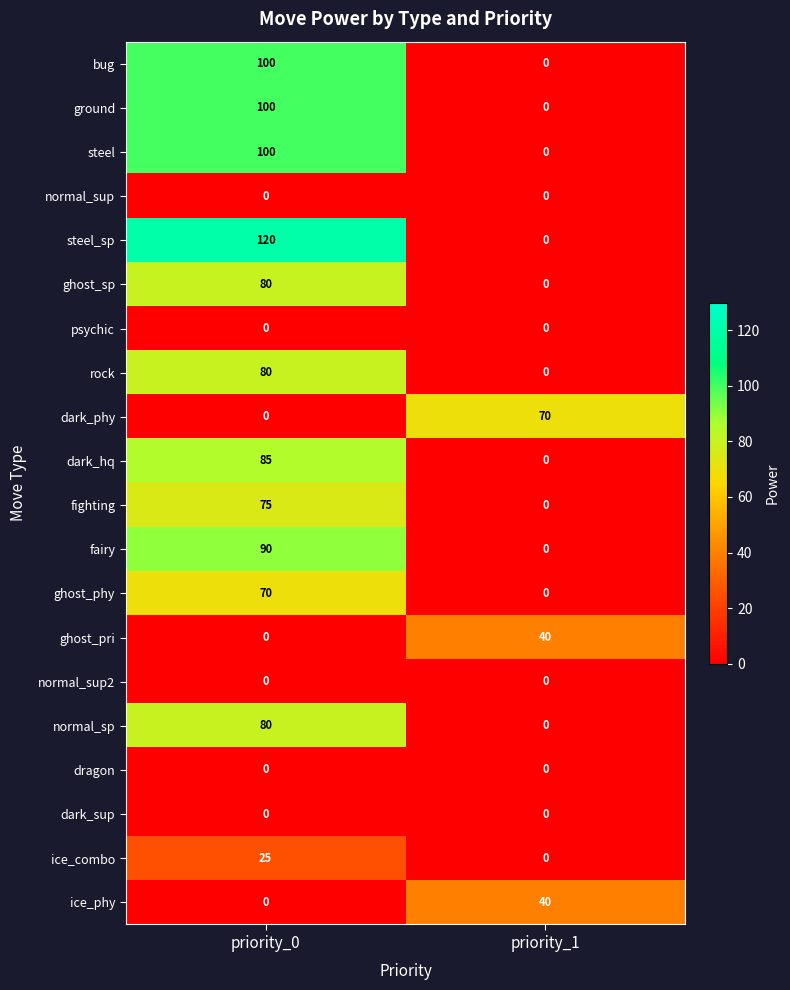

What is the total value across all series at priority_1?

150